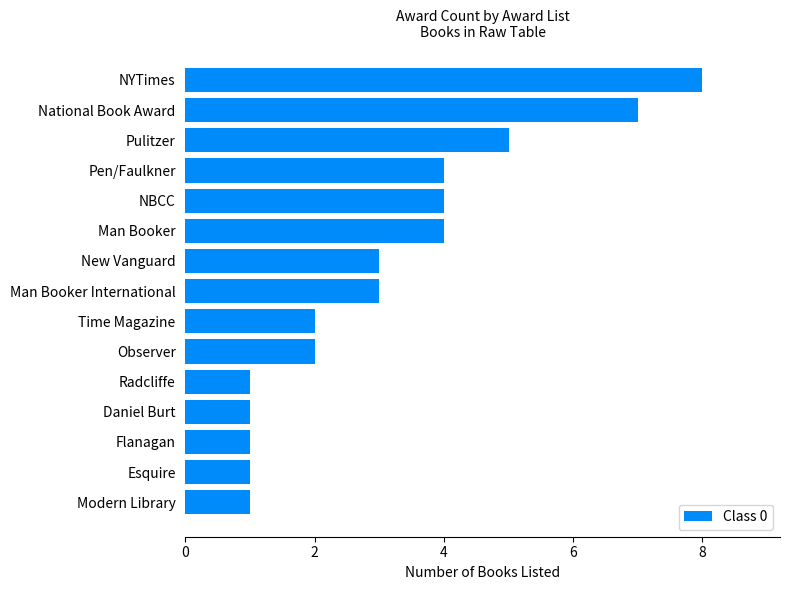

What is the smallest value displayed?

1